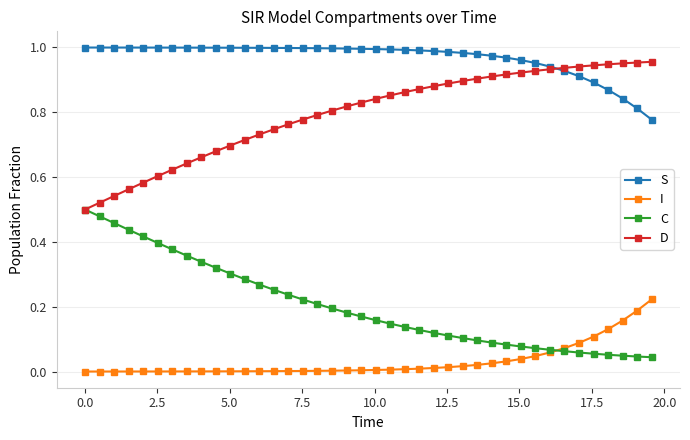

At how many categories does at least one series exceed 0?

40